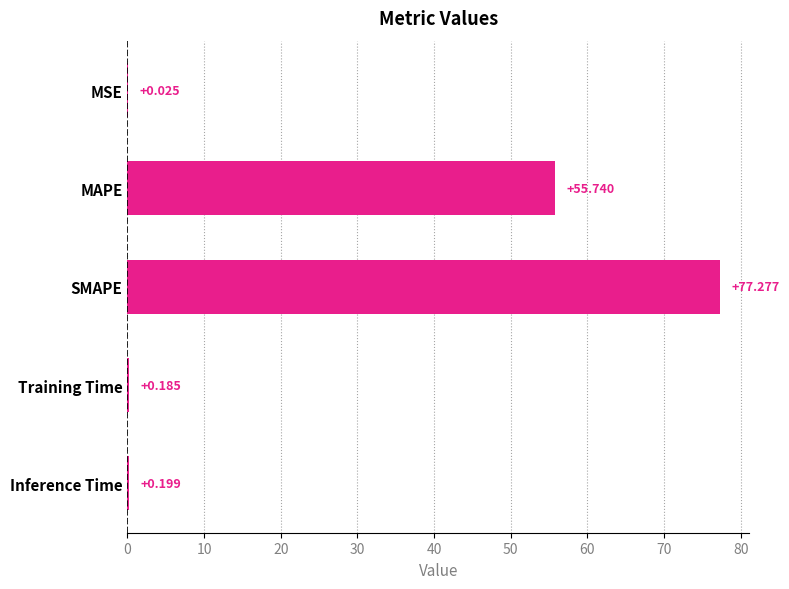

Which category has the highest value across all series?

SMAPE